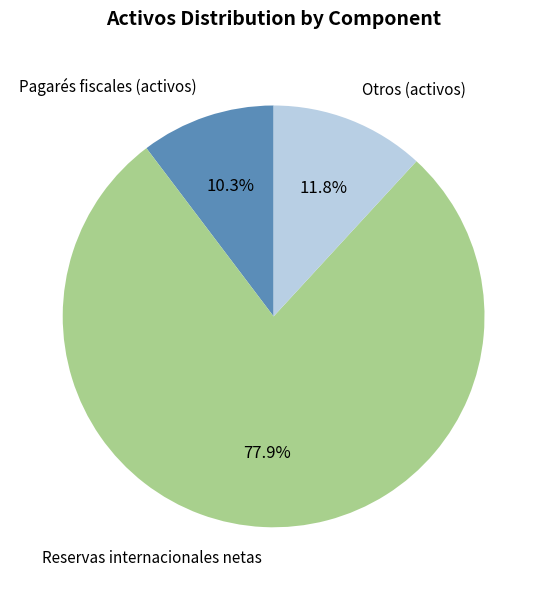

Is there any slice that represents more than half of the pie?

Yes